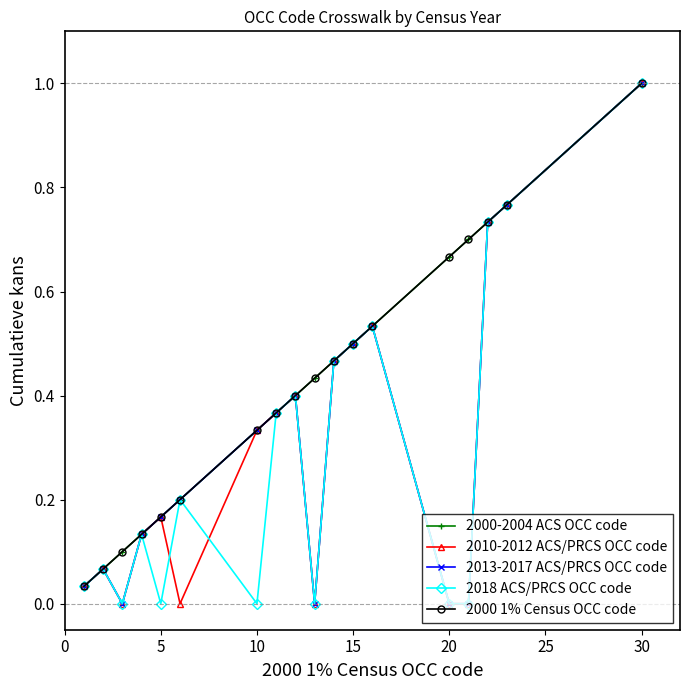

True or false: 2000-2004 ACS OCC code and 2000 1% Census OCC code cross at least once.

False